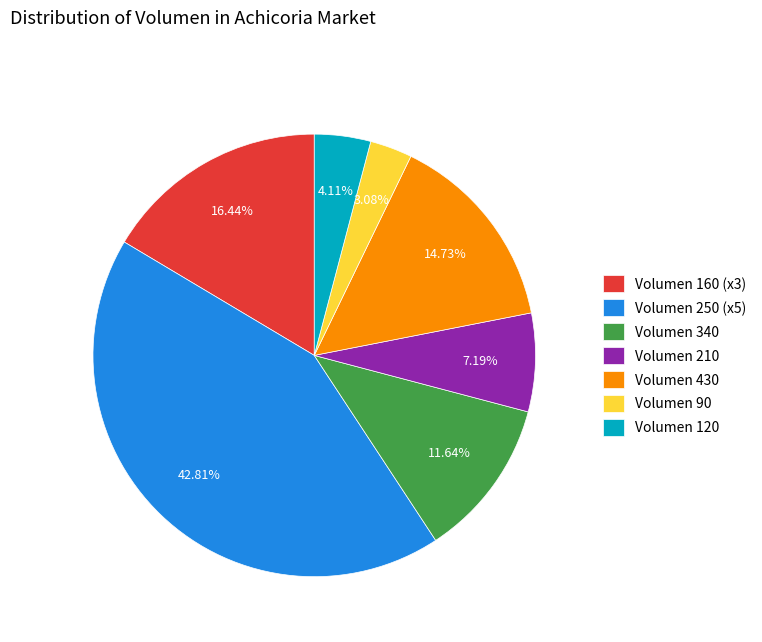

Which slice is the smallest?

Volumen 90